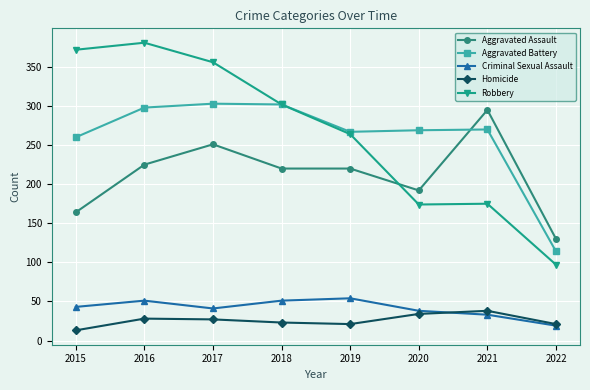

At which category does the chart reach its peak across all series?

2016